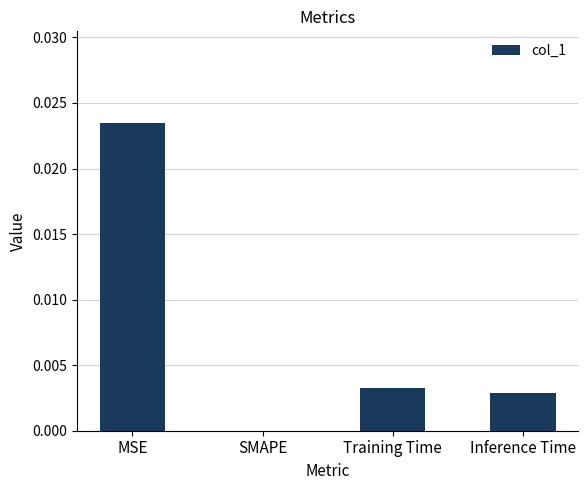

The value at MSE is 0.0. True or false?

True